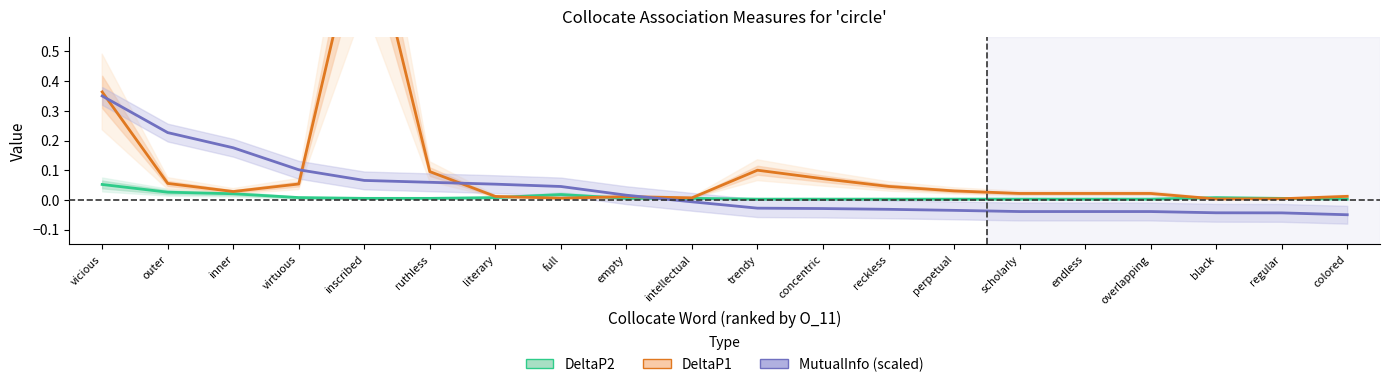

What is the approximate value of MutualInfo (scaled) at literary?

0.1